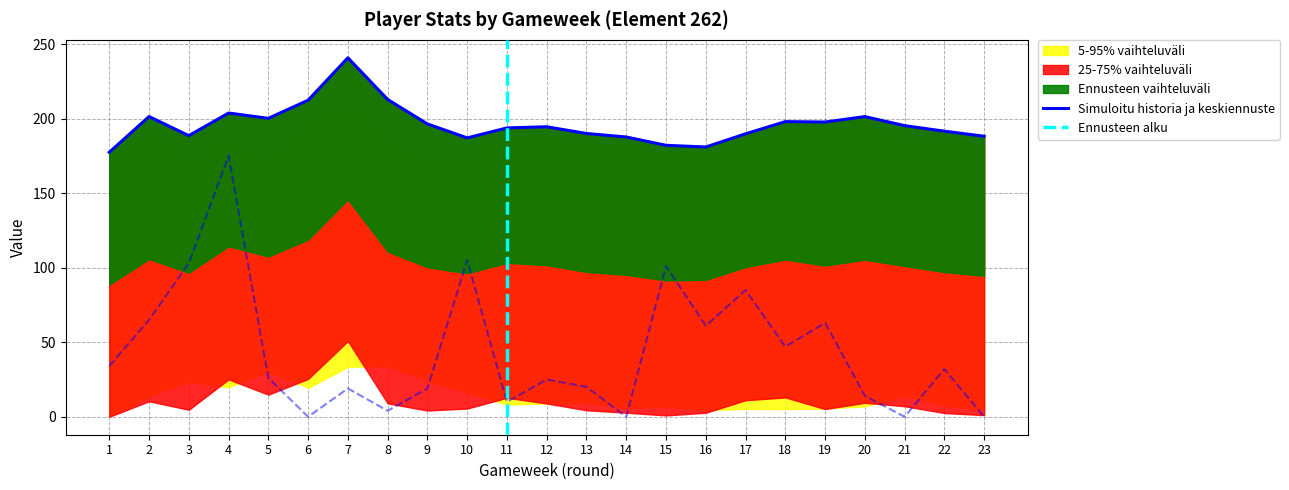

What is the maximum value shown in the chart?

240.8